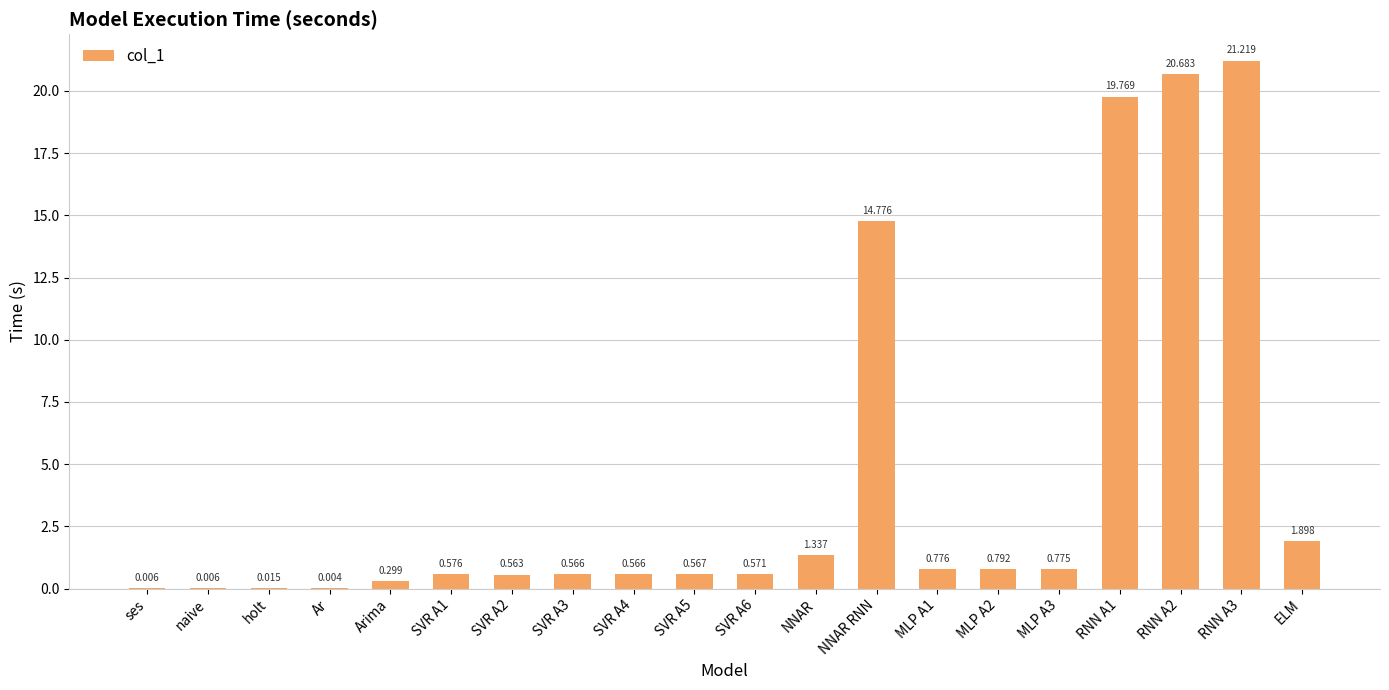

What is the greatest value displayed?

21.2